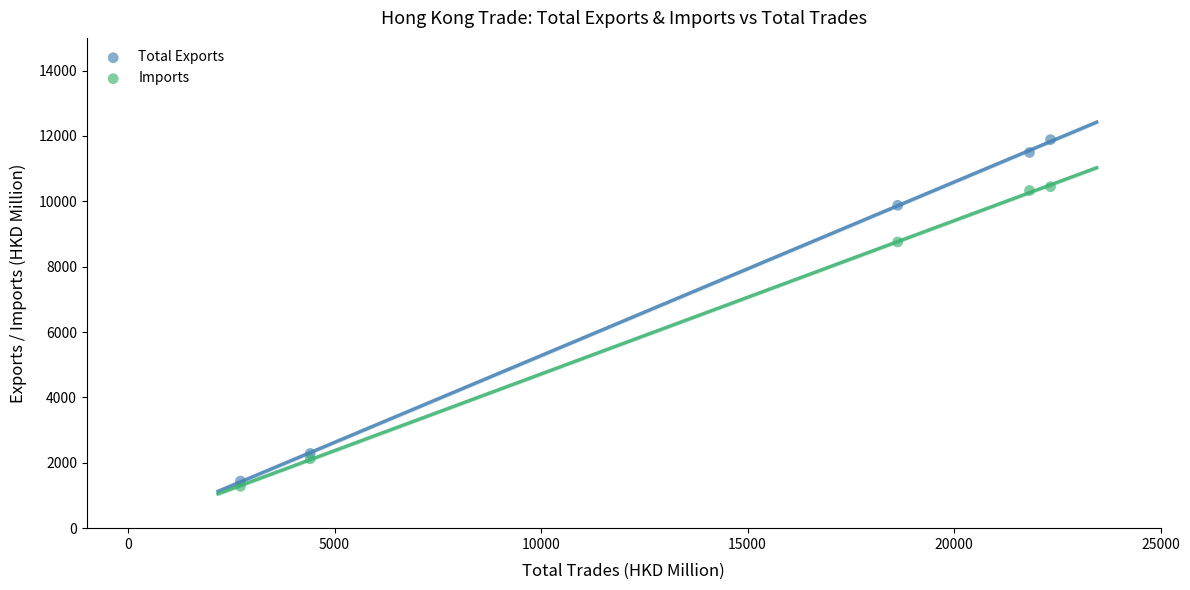

In the Imports series, what Y value is closest to 5863?

8756.2